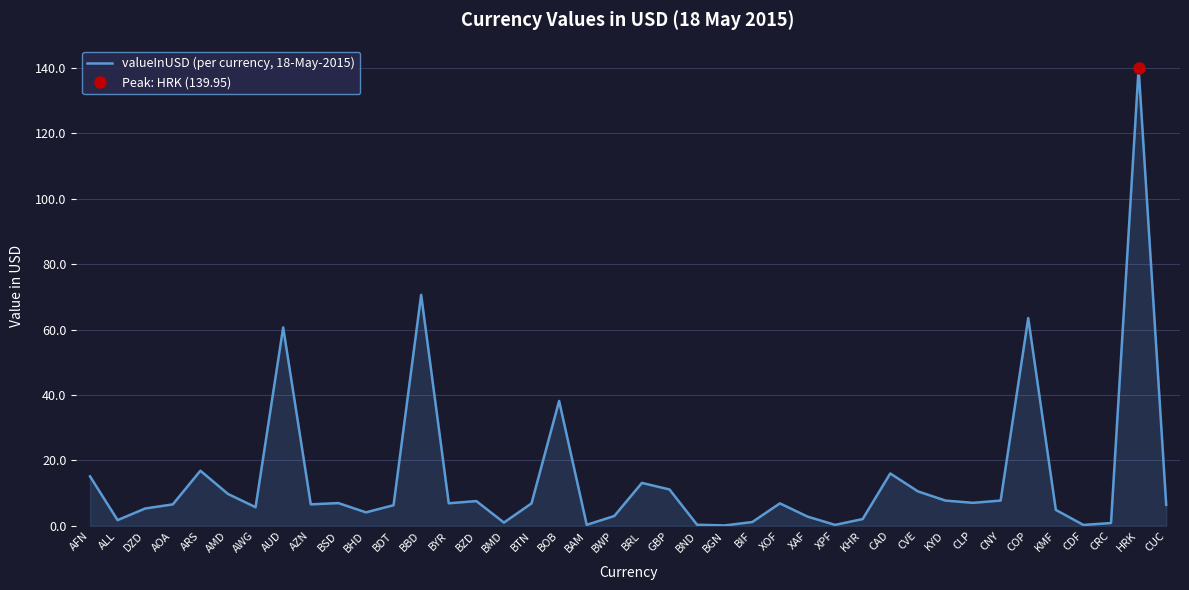

At which label is the value closest to 70?

BBD